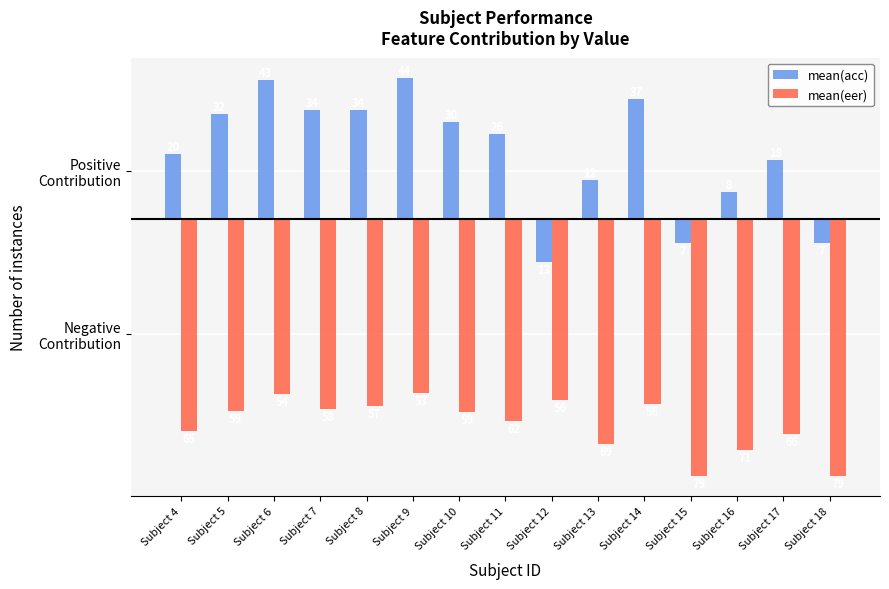

What are all the series names shown in the legend?

mean(acc), mean(eer)